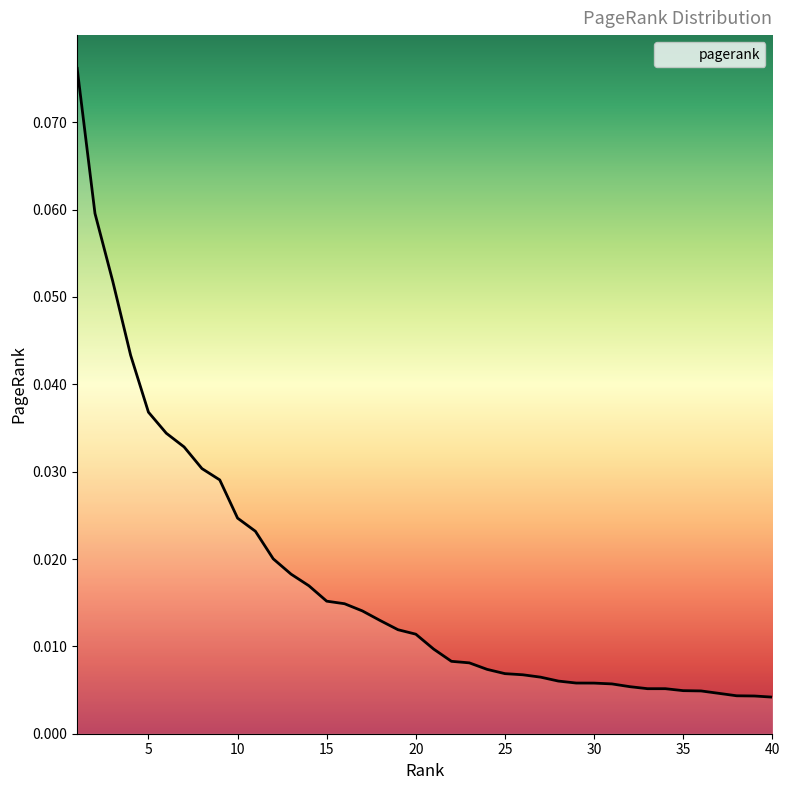

At which category does the chart reach its minimum across all series?

40